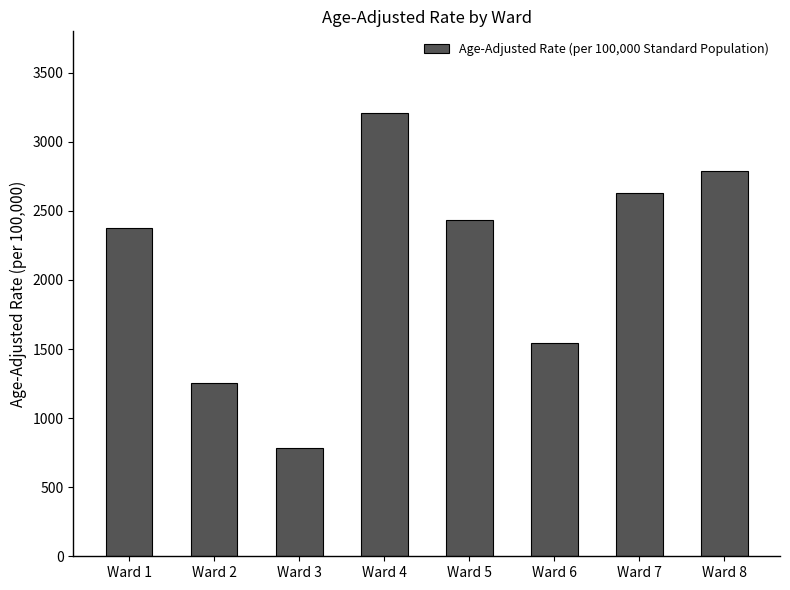

At which category does the chart reach its minimum across all series?

Ward 3